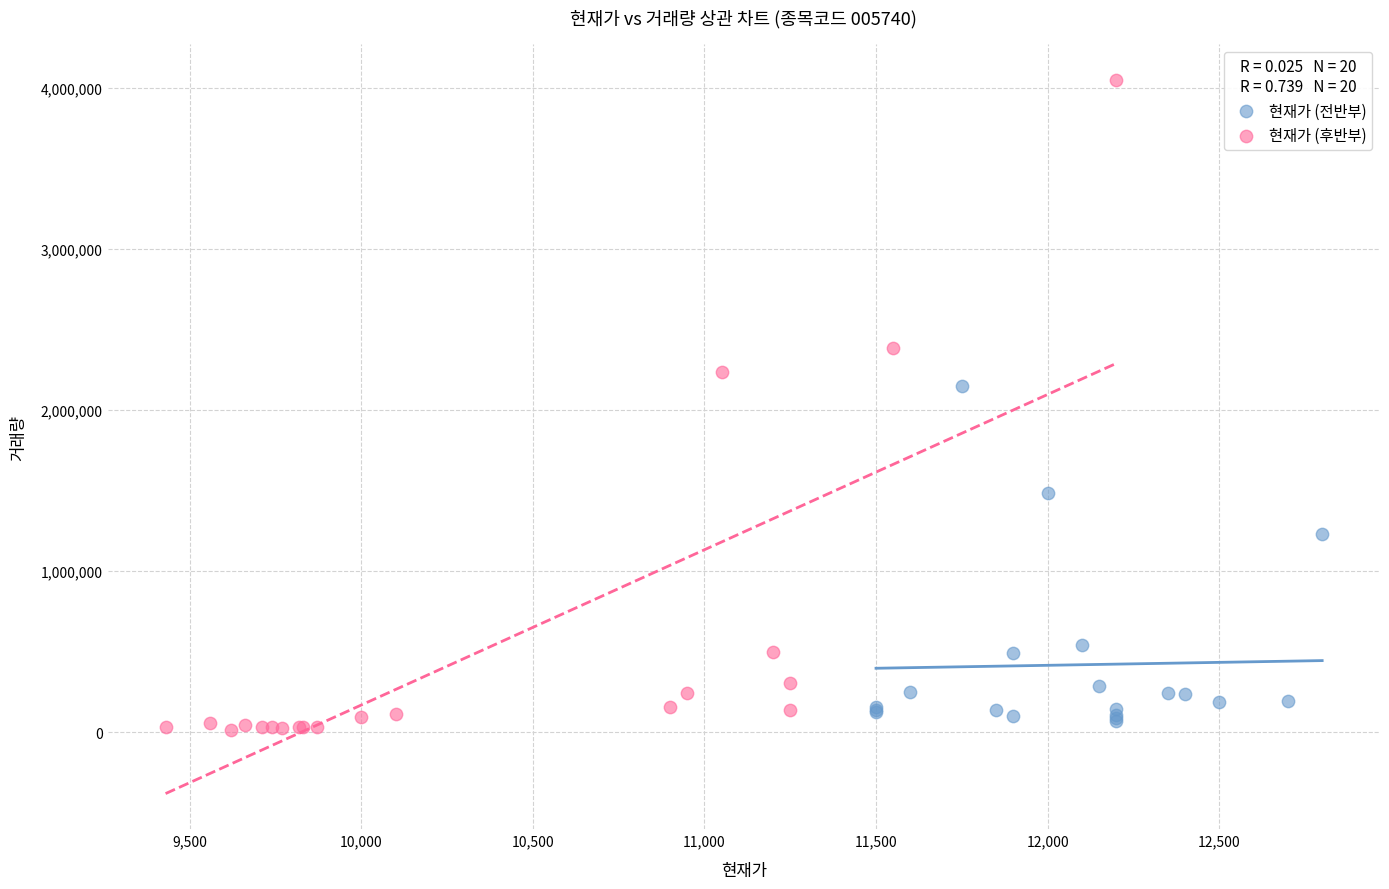

Which series has the widest spread of Y values?

현재가 (후반부)